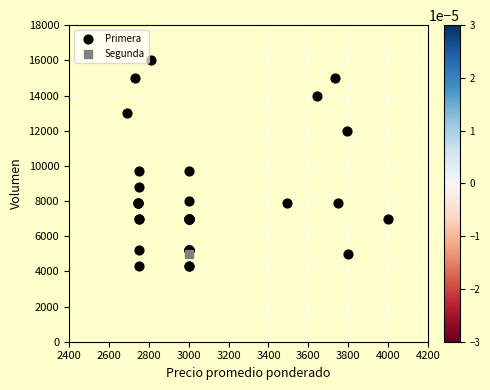

What are all the series names shown in the legend?

Primera, Segunda